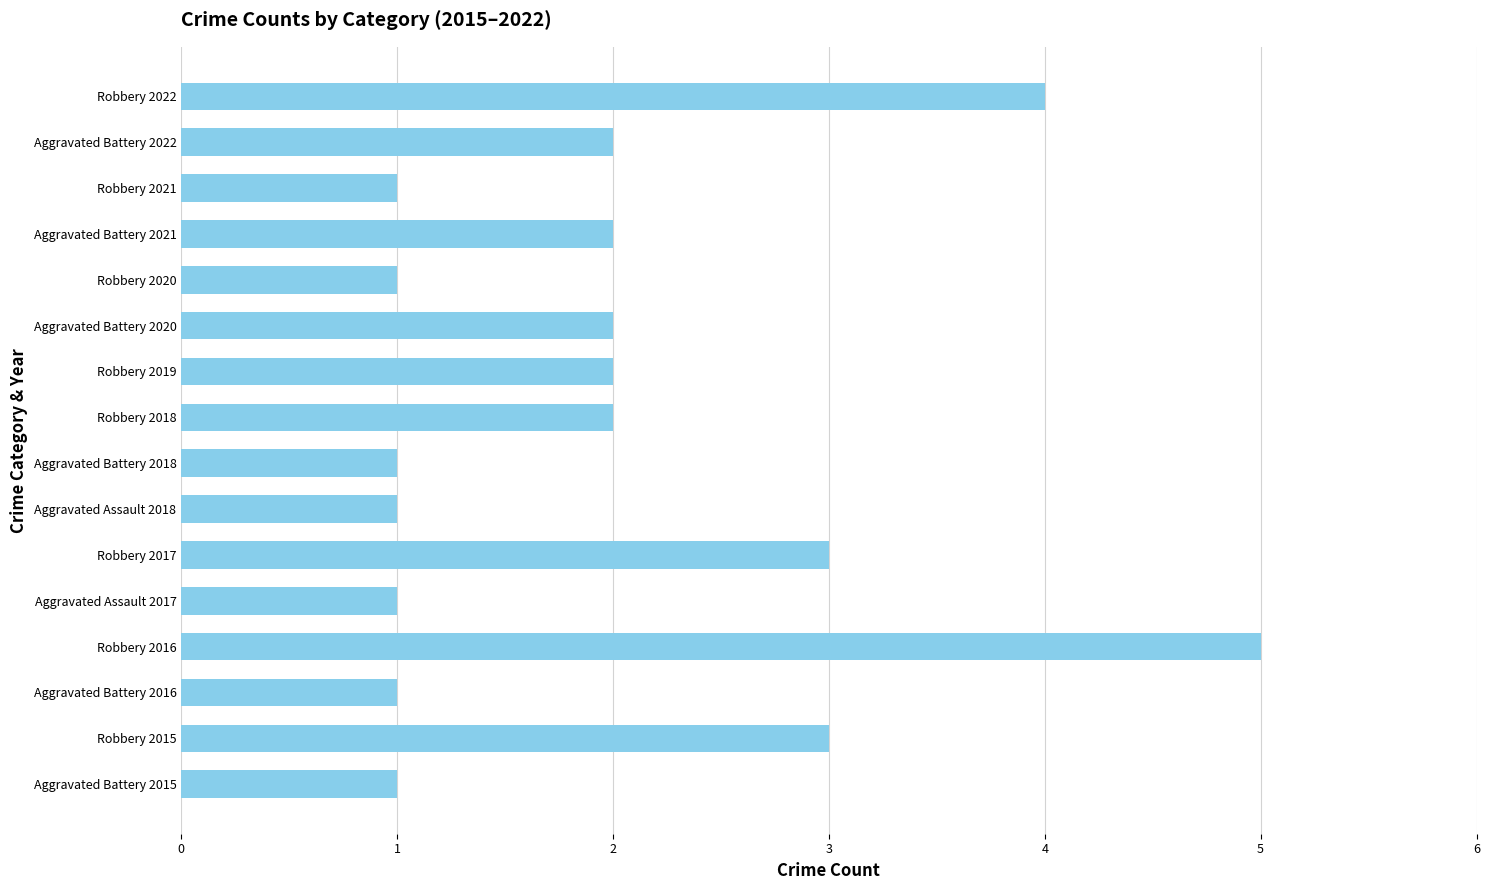

True or false: the data shows 1 at Aggravated Battery 2016.

True